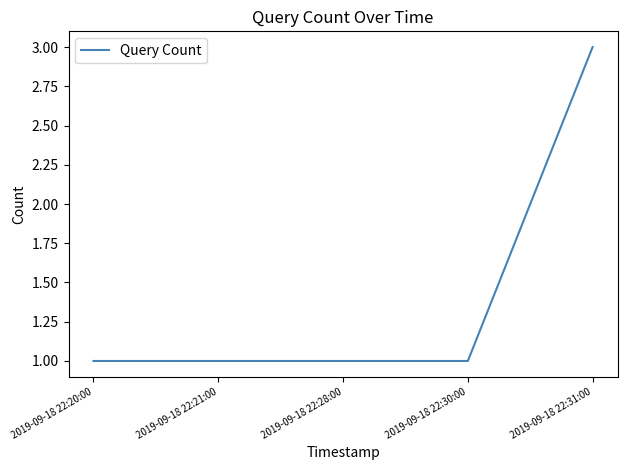

What is the sum of the values at 2019-09-18 22:31:00 and 2019-09-18 22:21:00?

4